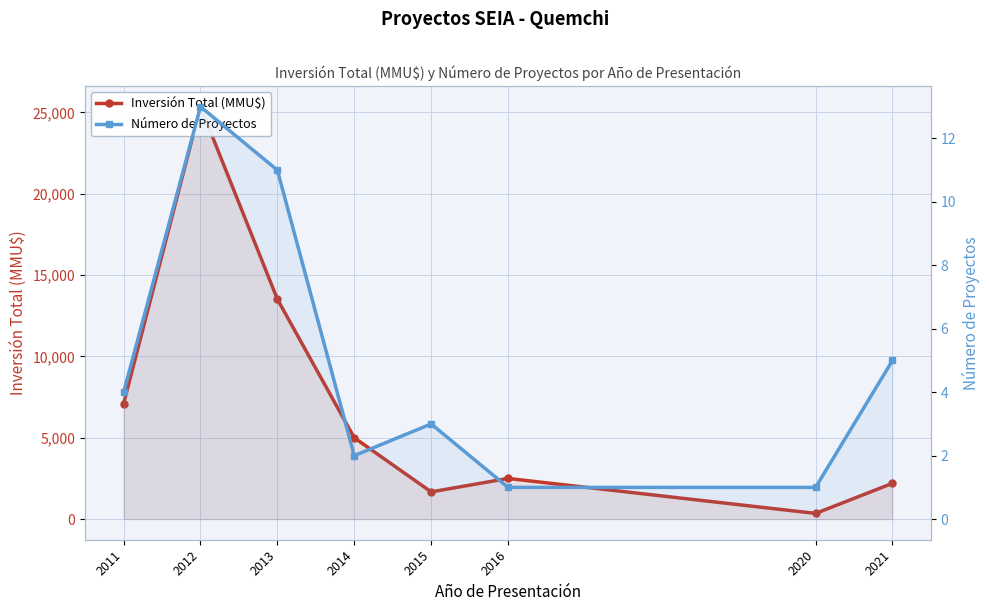

True or false: Inversión Total (MMU$) has more than 2 interior local peaks.

False